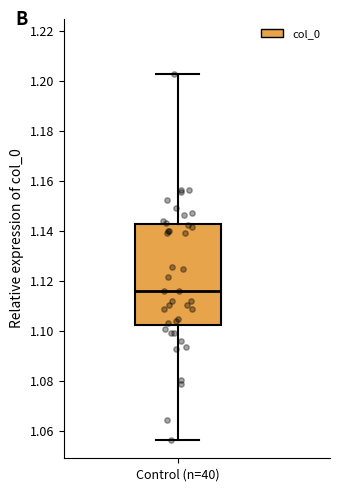

Where is the lower edge of the box for Control (n=40) on the y-axis? The values are not printed on the chart, so give them approximately, as read against the axis.

1.102